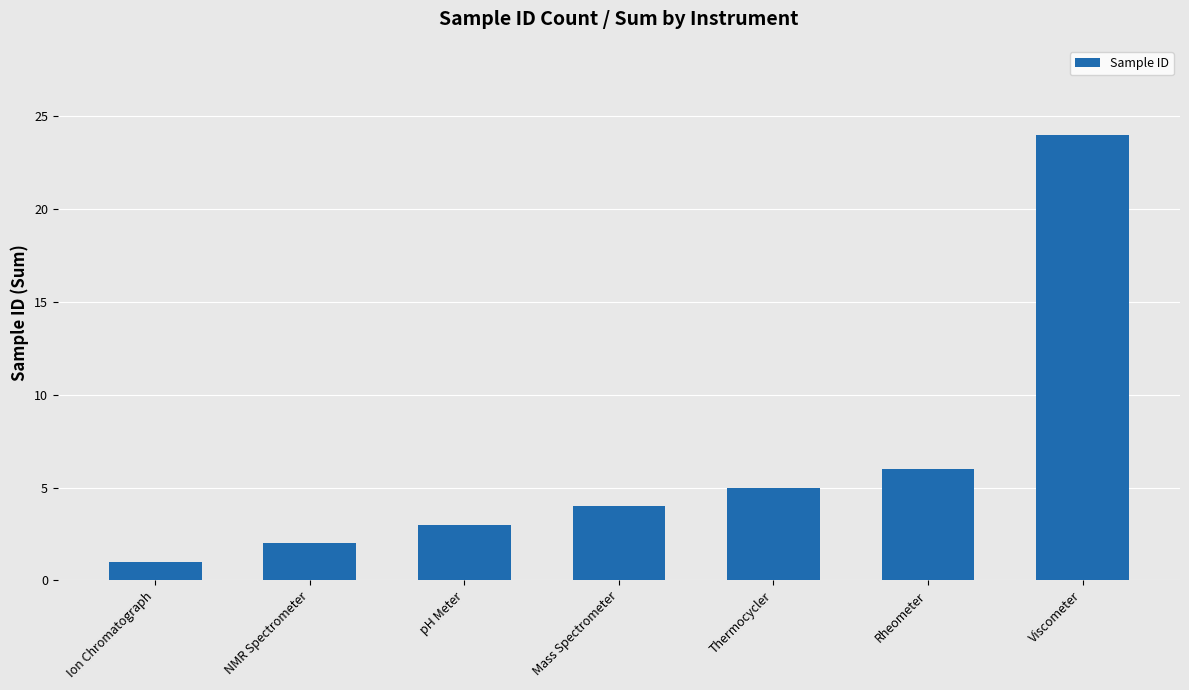

Reading right to left, extract all data points from this chart.

Viscometer=24	Rheometer=6	Thermocycler=5	Mass Spectrometer=4	pH Meter=3	NMR Spectrometer=2	Ion Chromatograph=1